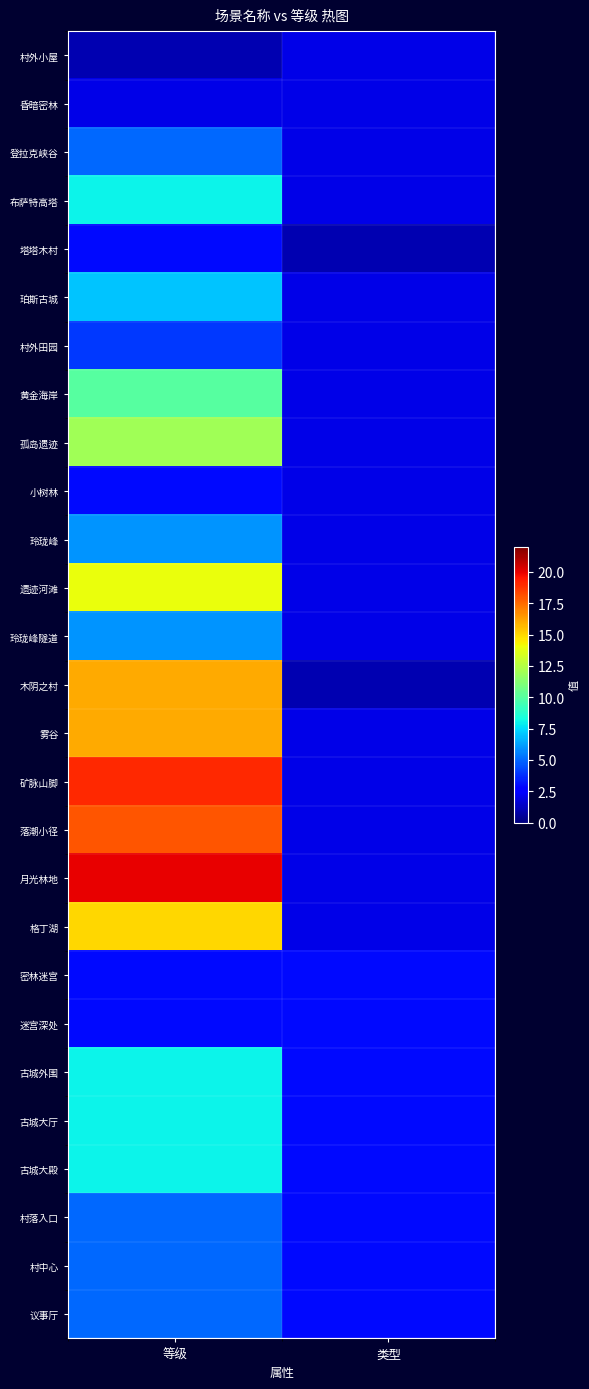

At how many categories does at least one series exceed 10?

1